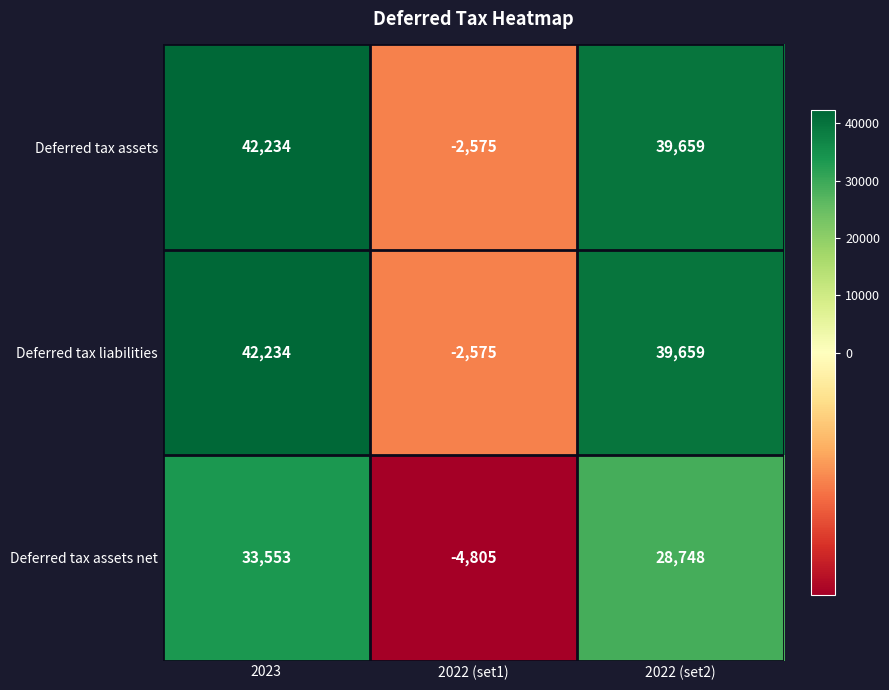

What is the smallest value displayed?

-4805